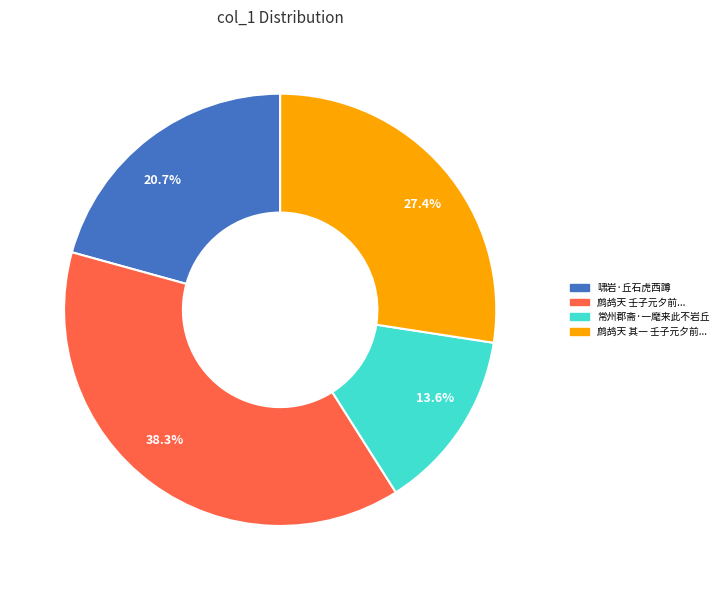

True or false: 啸岩·丘石虎西蹲 accounts for 21% of the total.

True